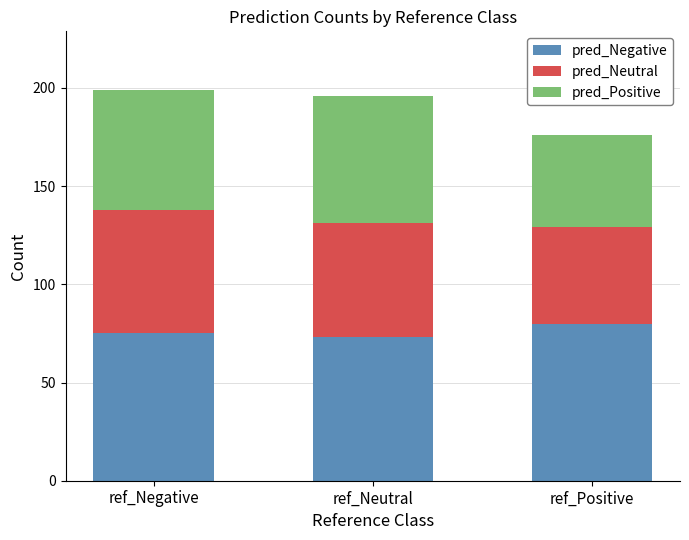

What is the difference between the maximum and minimum values in the pred_Negative series?

7